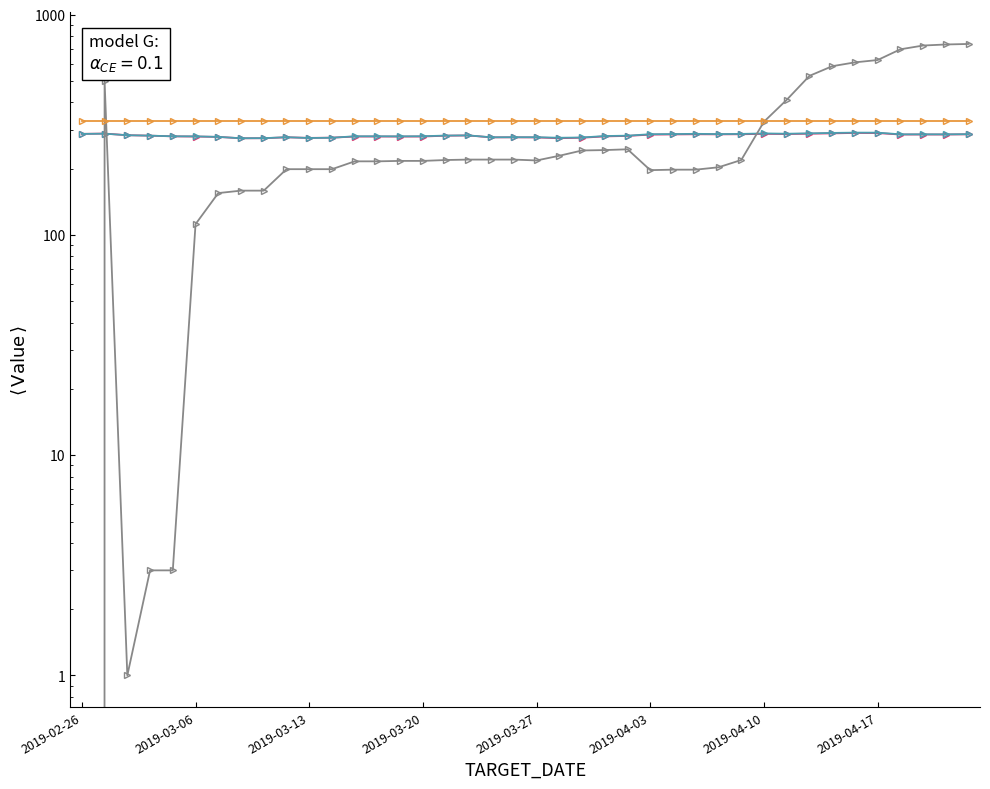

Where do ACC_OPNINT_QTY and EXERCISE_PRICE first cross each other?

2019-02-26 and 2019-03-06